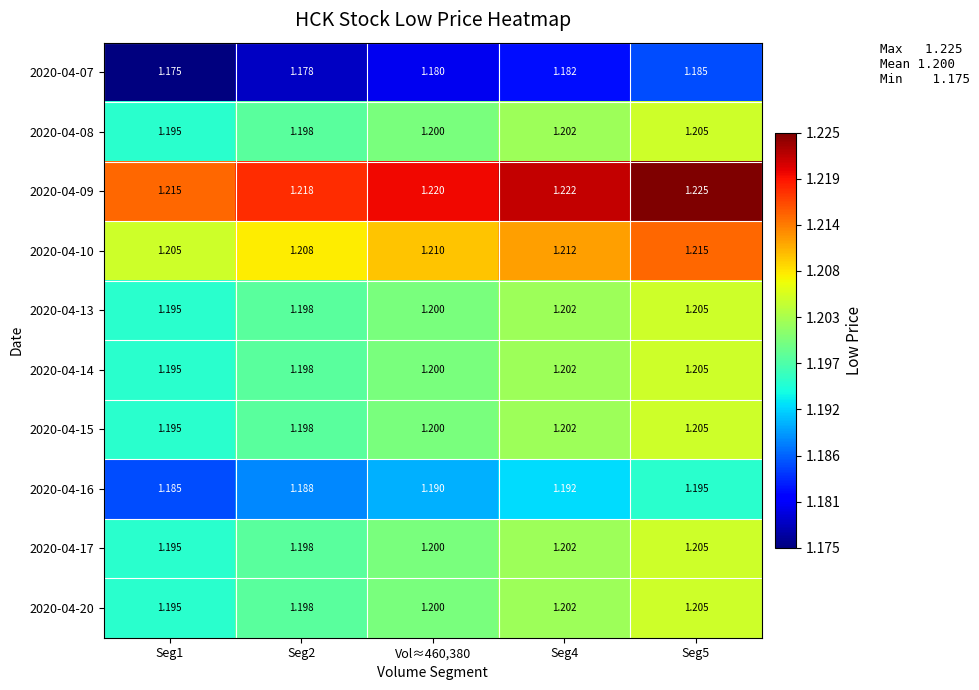

Is the value of 2020-04-09 at Seg4 greater than the value of 2020-04-17 at Seg4?

Yes